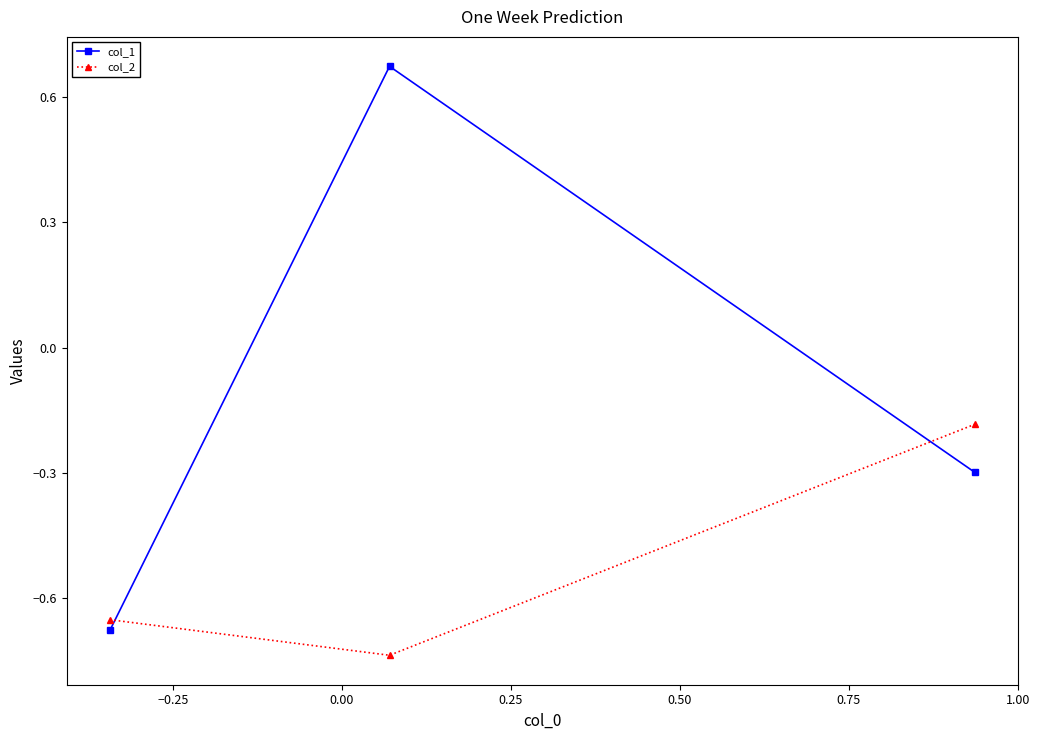

Does the chart display data point markers on the line(s)?

Yes